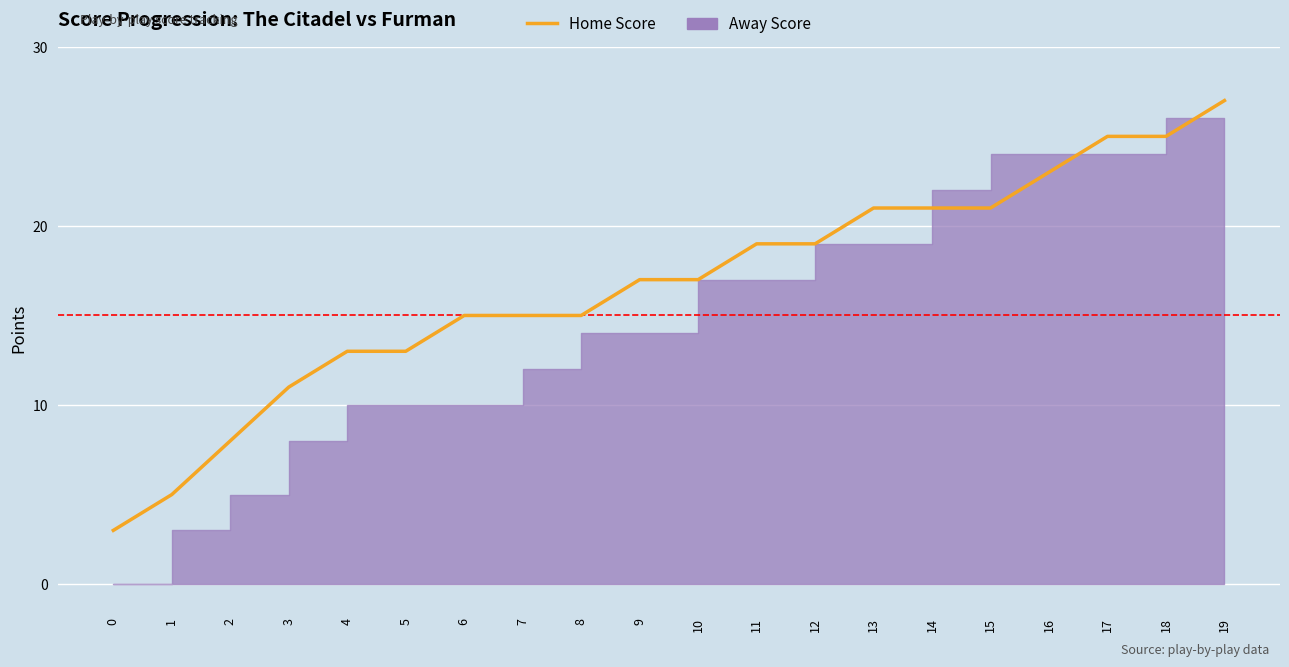

Between 1 and 5, which is larger?

5